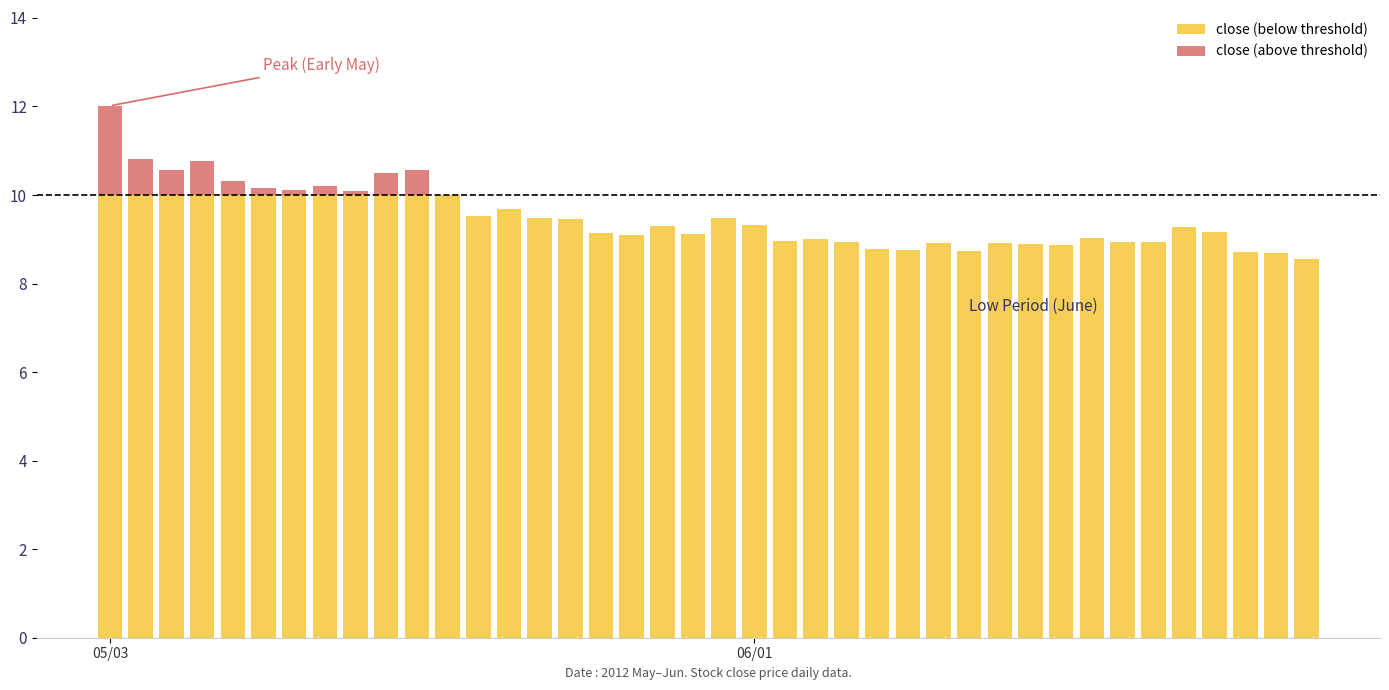

What is the difference between the maximum and minimum values in the close (below threshold) series?

1.4